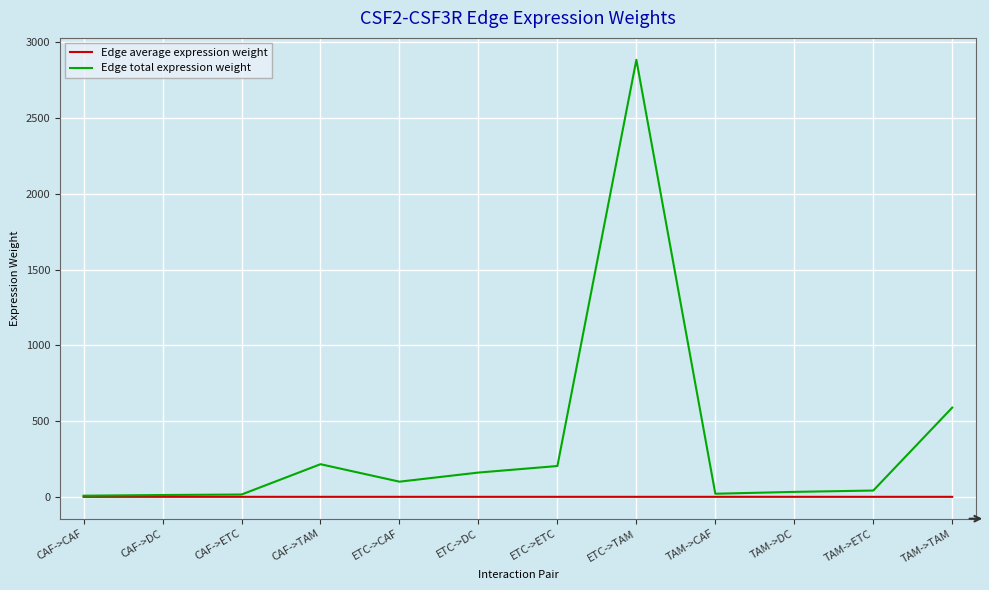

What is the maximum value for Edge total expression weight?

2885.2